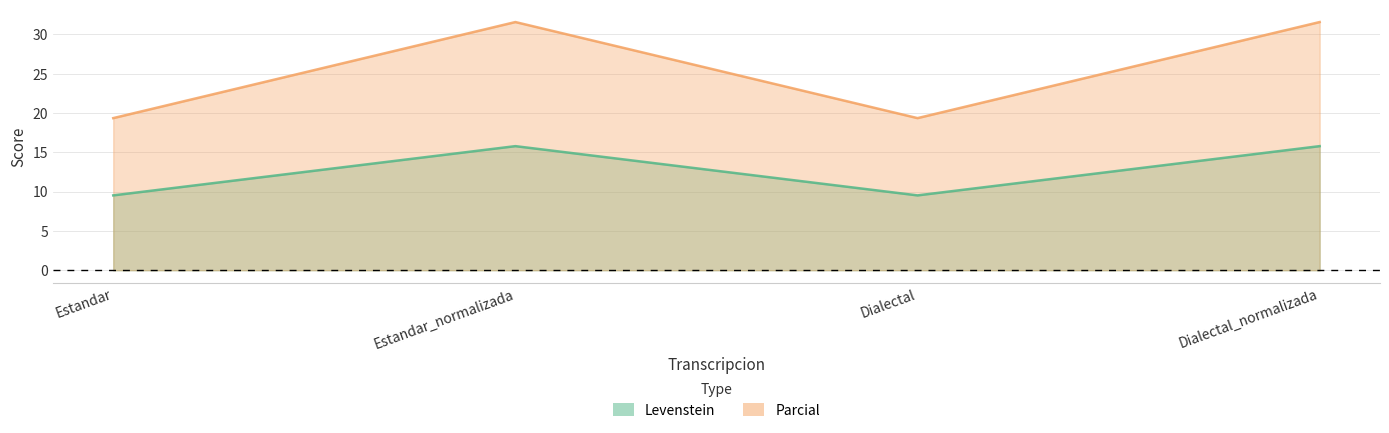

True or false: Parcial and Levenstein intersect in this chart.

False